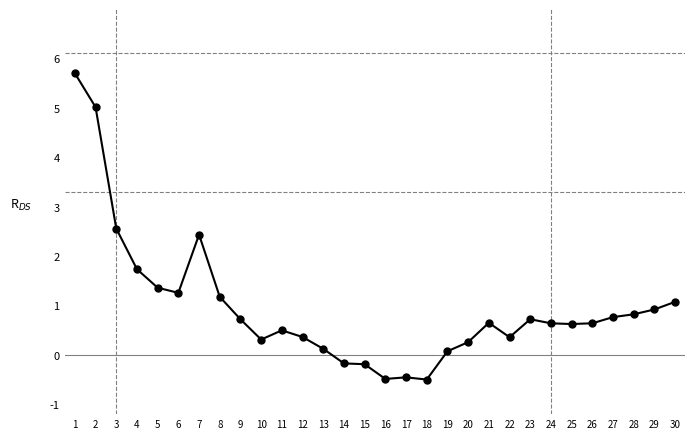

Where is the first local maximum?

7